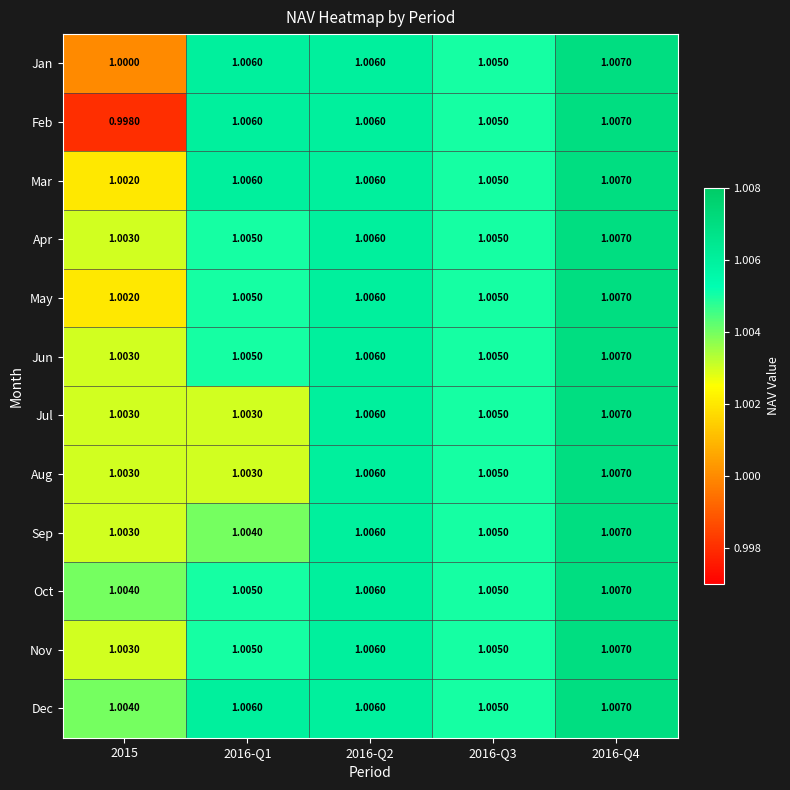

Which series has the widest spread of values?

Feb